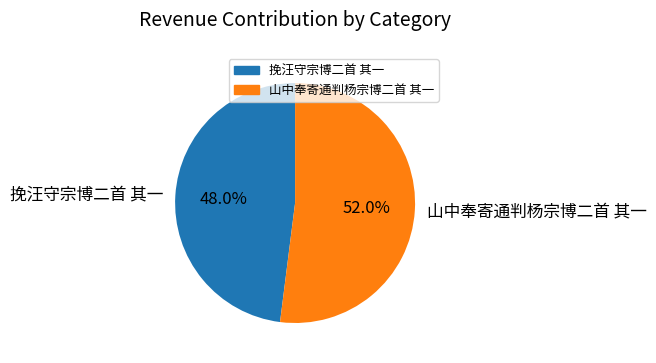

What percentage is the 挽汪守宗博二首 其一 slice, to the nearest percent?

48%